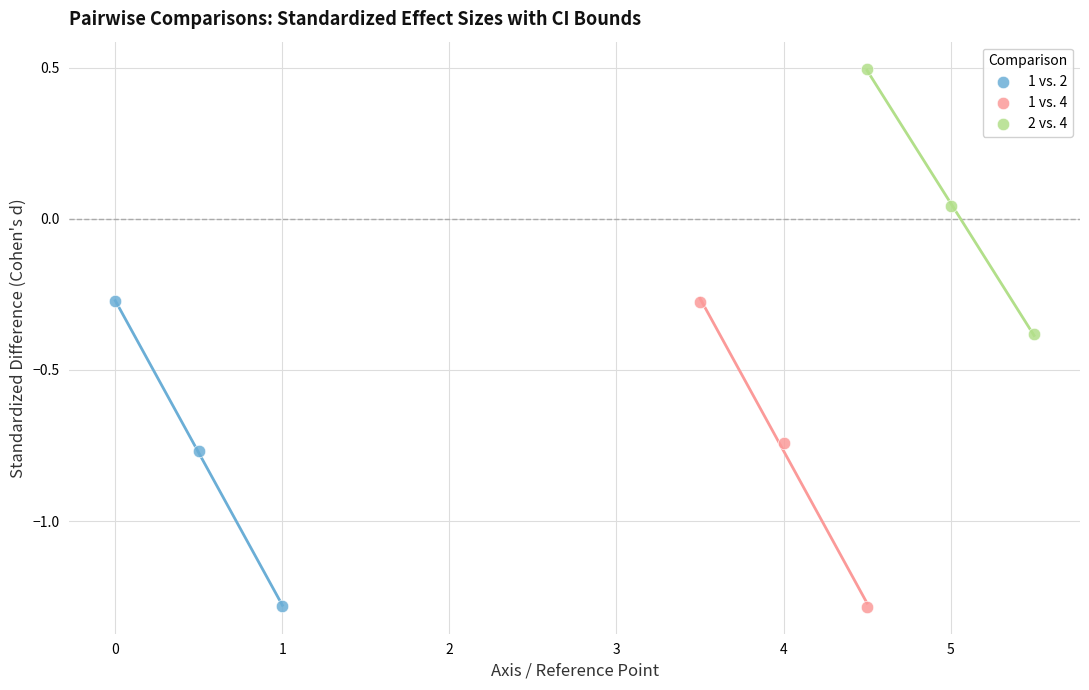

Which series has the widest spread of Y values?

1 vs. 4